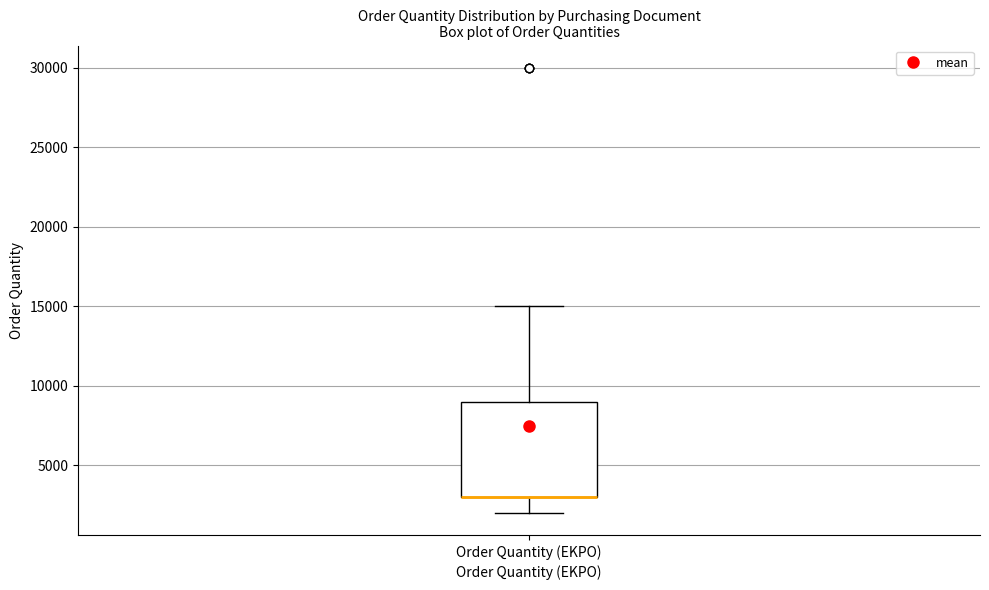

Where is the upper edge of the box for Order Quantity (EKPO) on the y-axis? The values are not printed on the chart, so give them approximately, as read against the axis.

9000